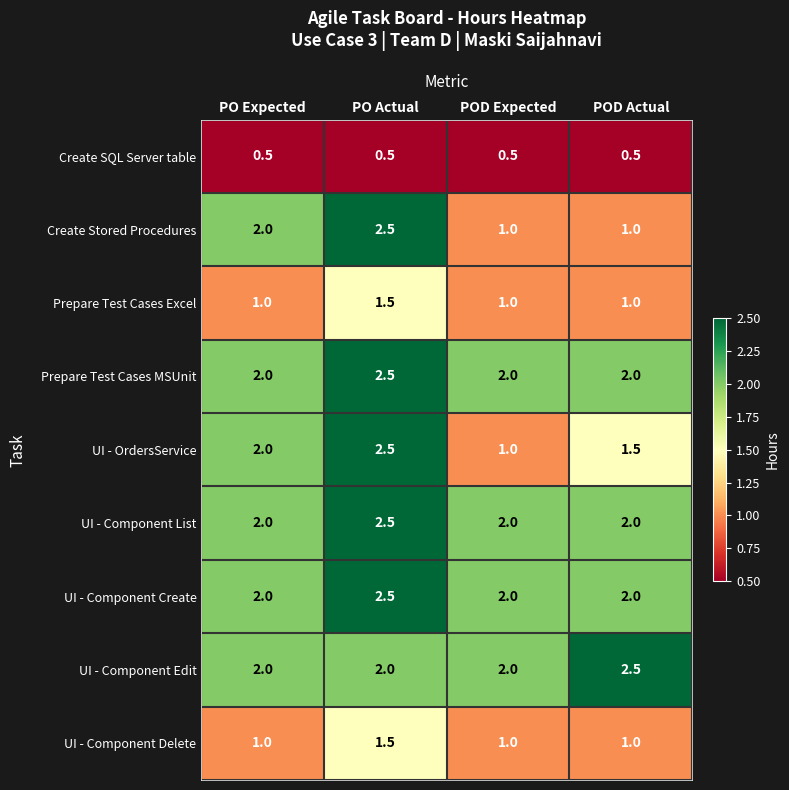

The value of UI - Component Create at POD Actual is 0.8. True or false?

False